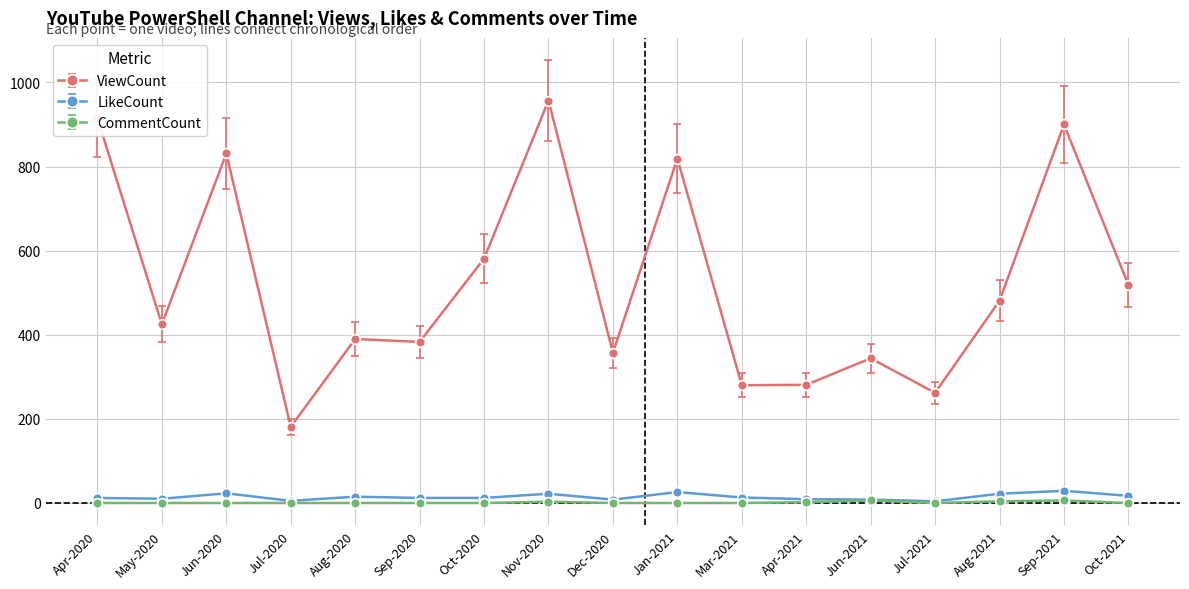

What position from the left is Jun-2020?

3